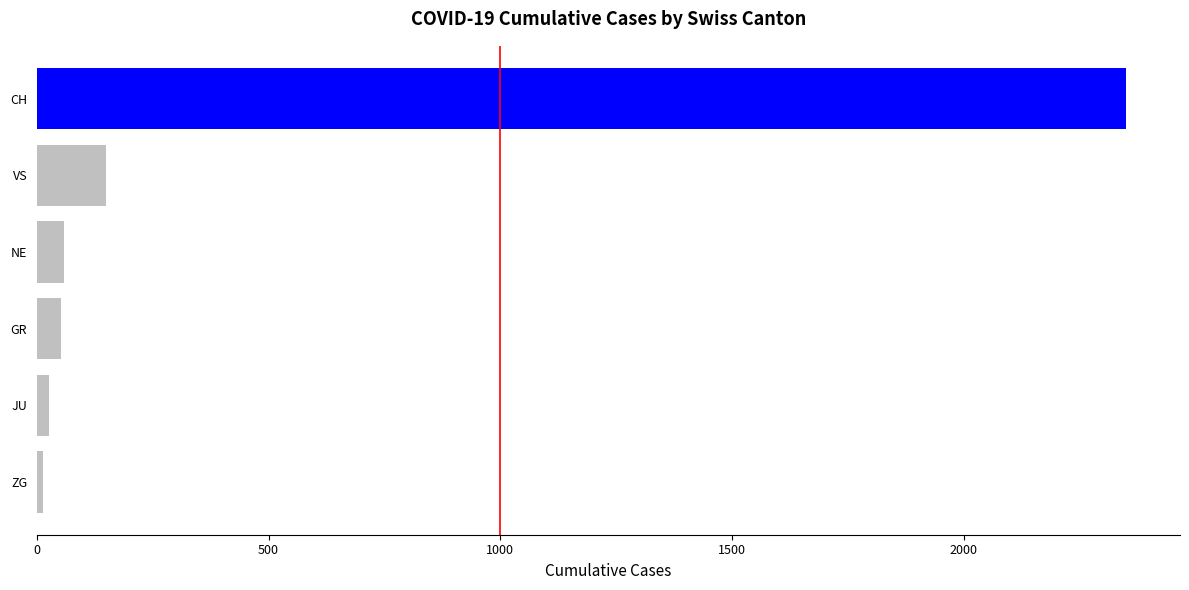

What is the spread (max minus min) of values at 2020-03-21?

968